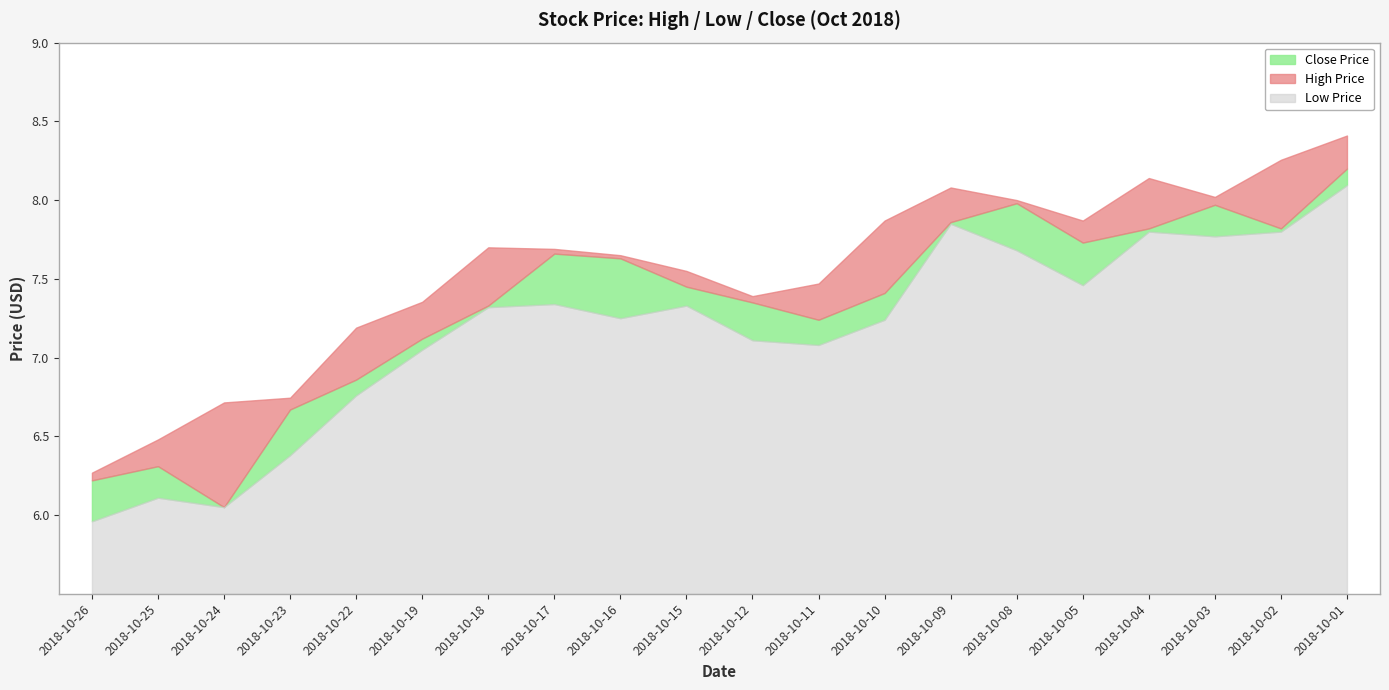

How many values in the high series are below 7?

4